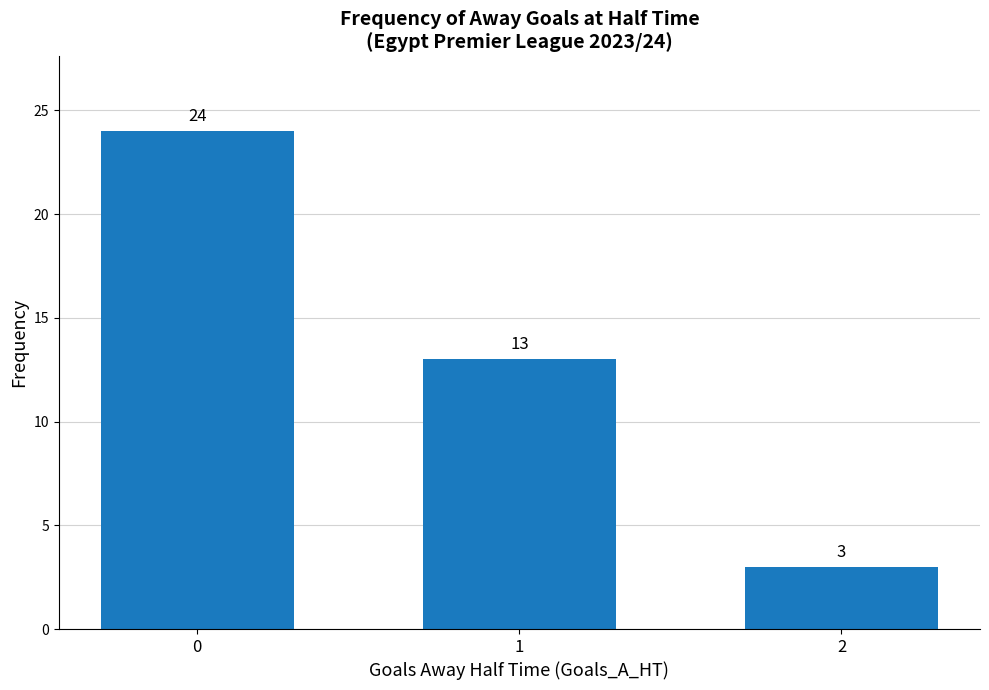

What is the smallest value displayed?

3